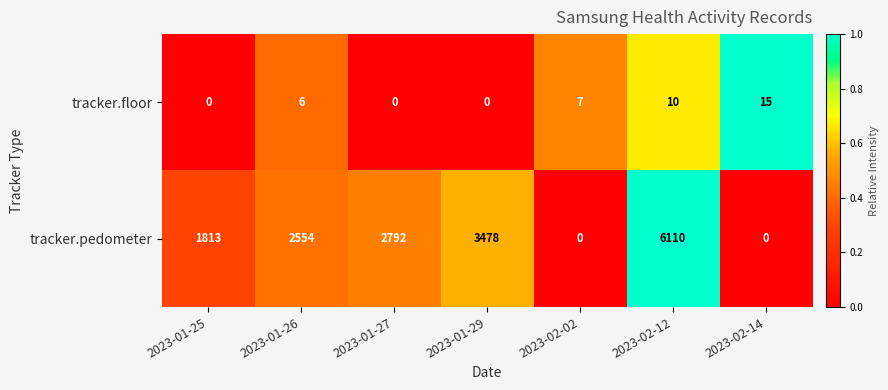

Rank the series by their average value, from highest to lowest.

tracker.pedometer, tracker.floor